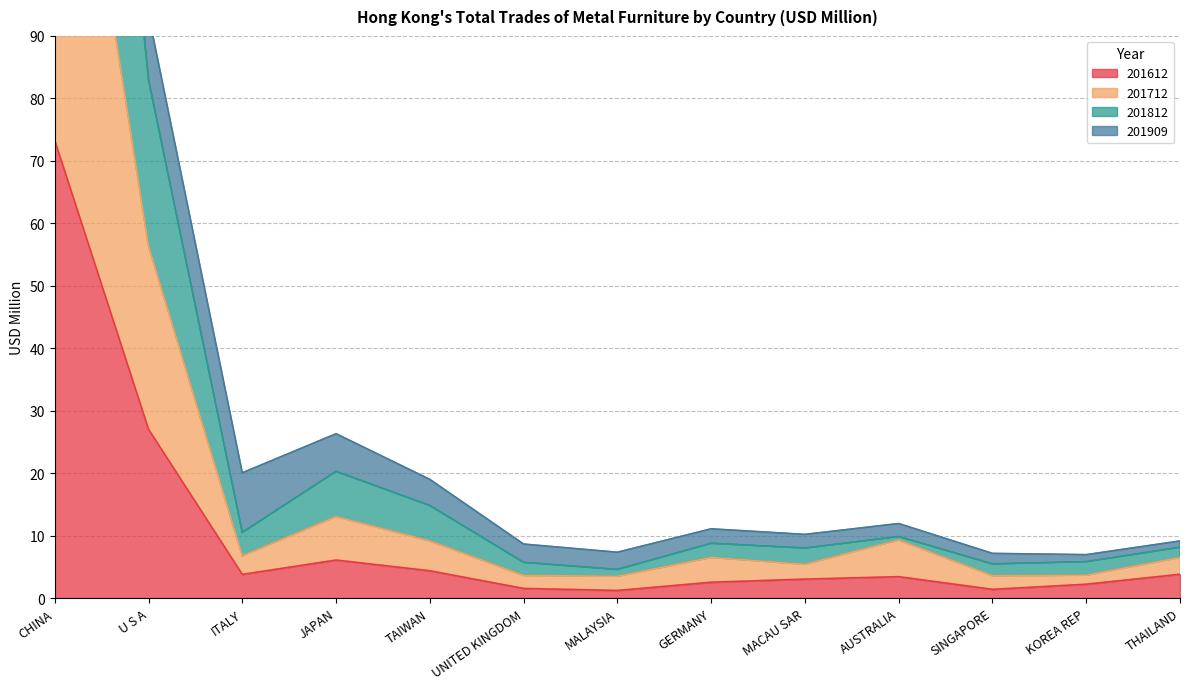

What value does the 201612 series have at U S A?

27.0